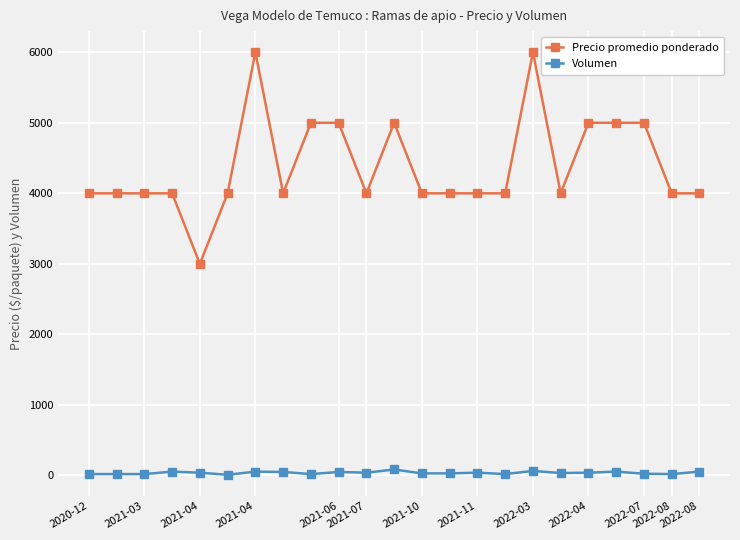

True or false: Precio promedio ponderado and Volumen intersect in this chart.

False